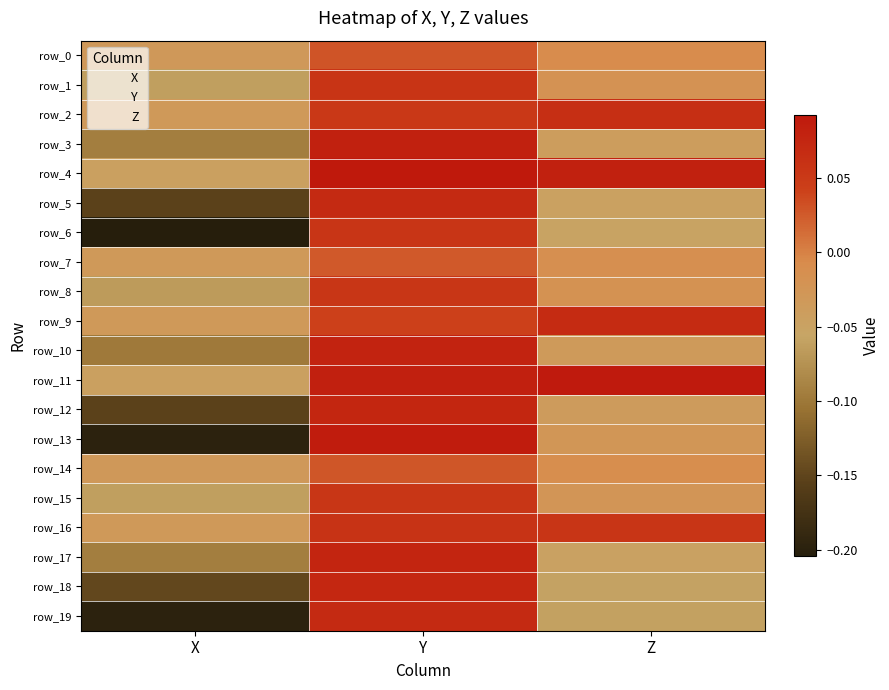

Which has a higher value, Y or X?

Y